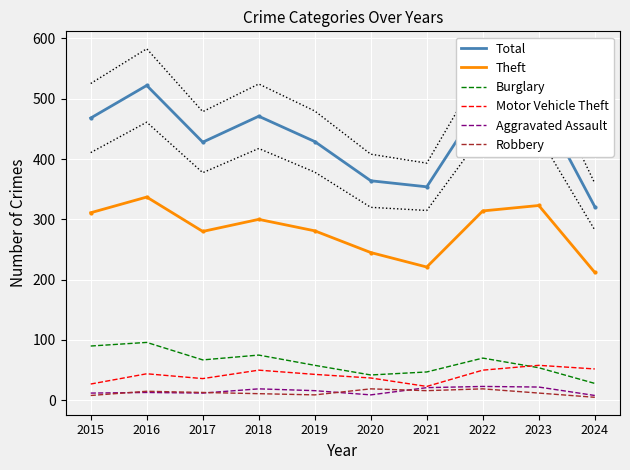

What is the sum of the Burglary values at 2018 and 2020?

117